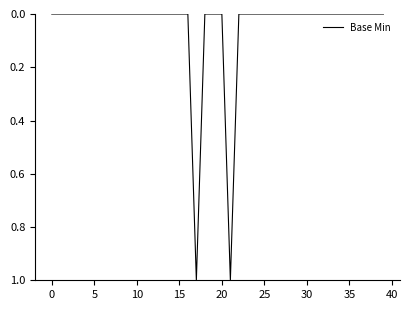

How many lines are shown in the chart?

1